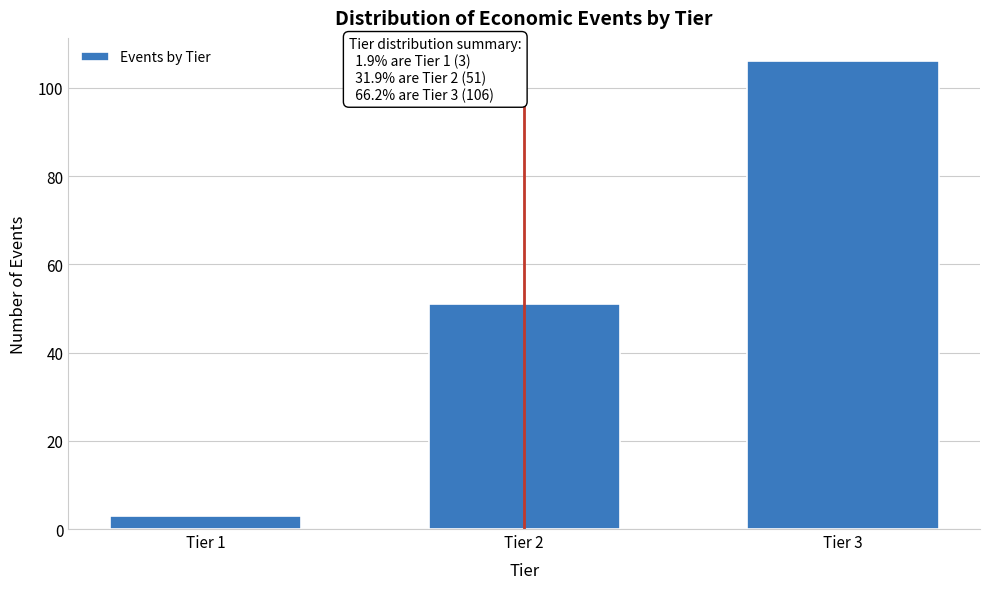

Reading right to left, what are all the values shown in this chart?

106	51	3